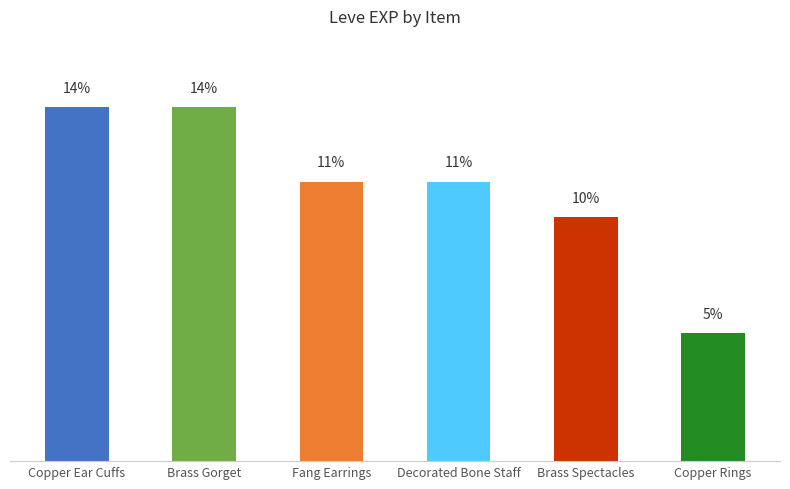

Reading left to right, what are all the values shown in this chart?

14.5	14.5	11.4	11.4	10.0	5.2